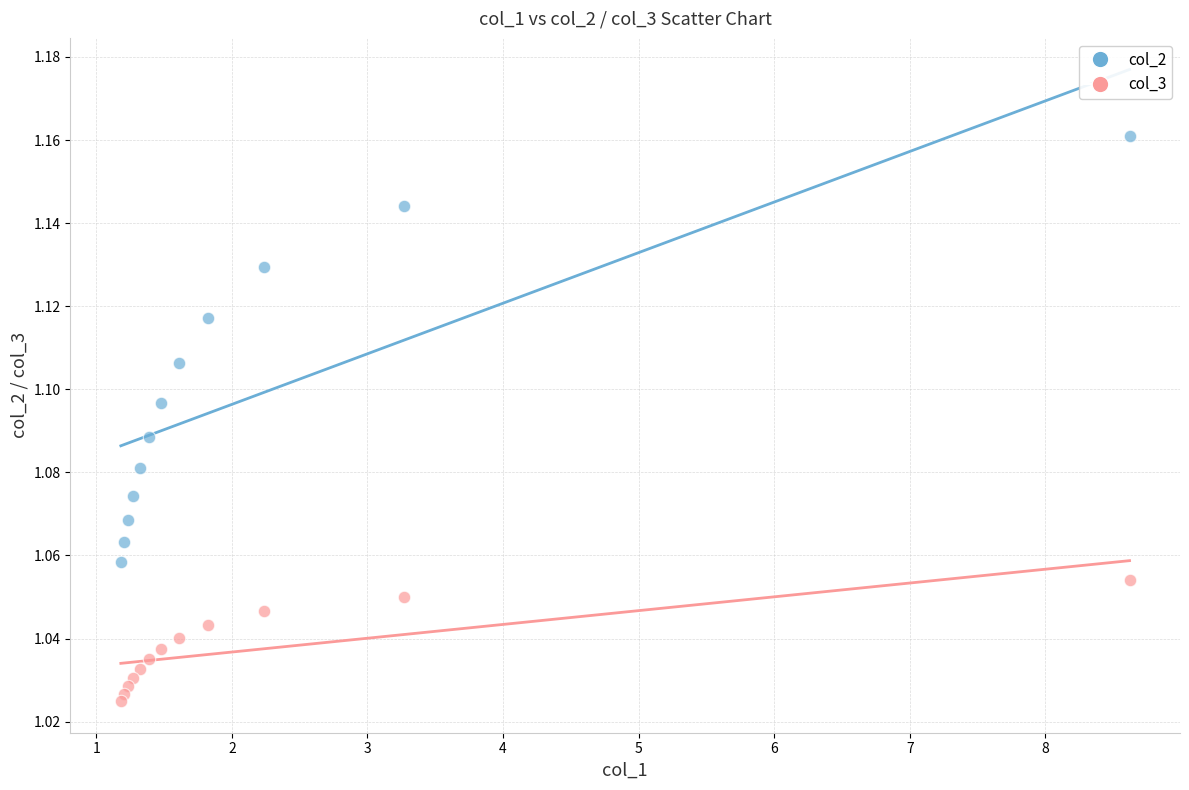

What are all the series names shown in the legend?

col_2, col_3